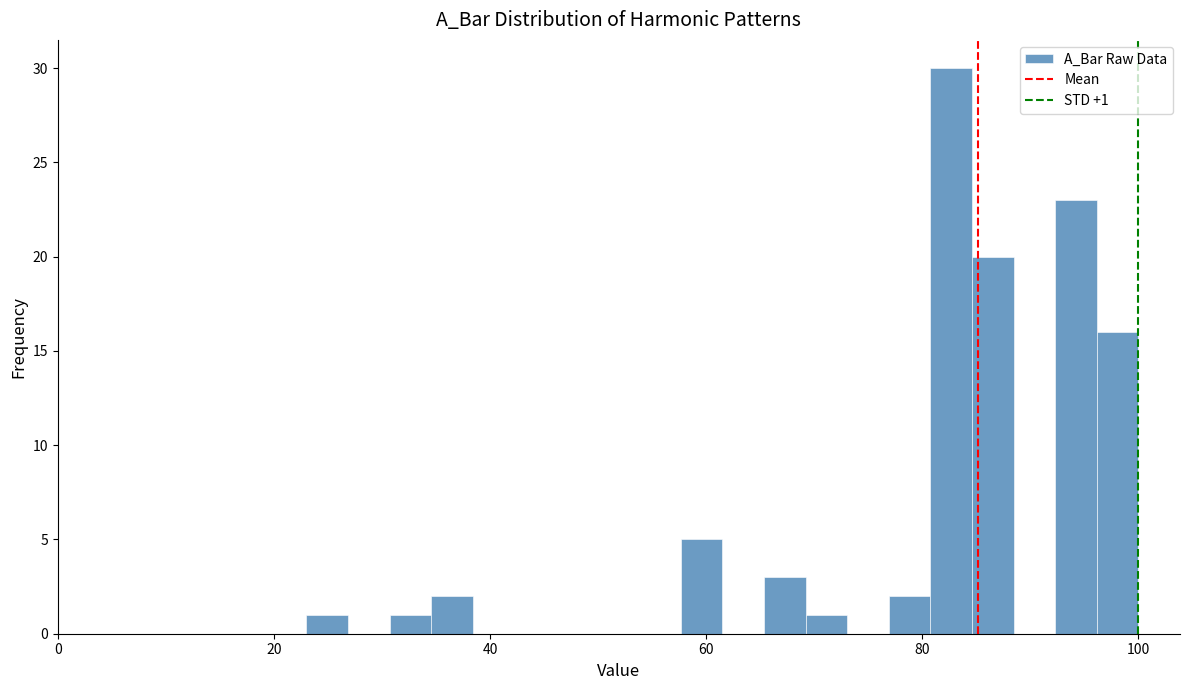

Read against the x-axis, roughly where is the centre of the tallest bar?

82